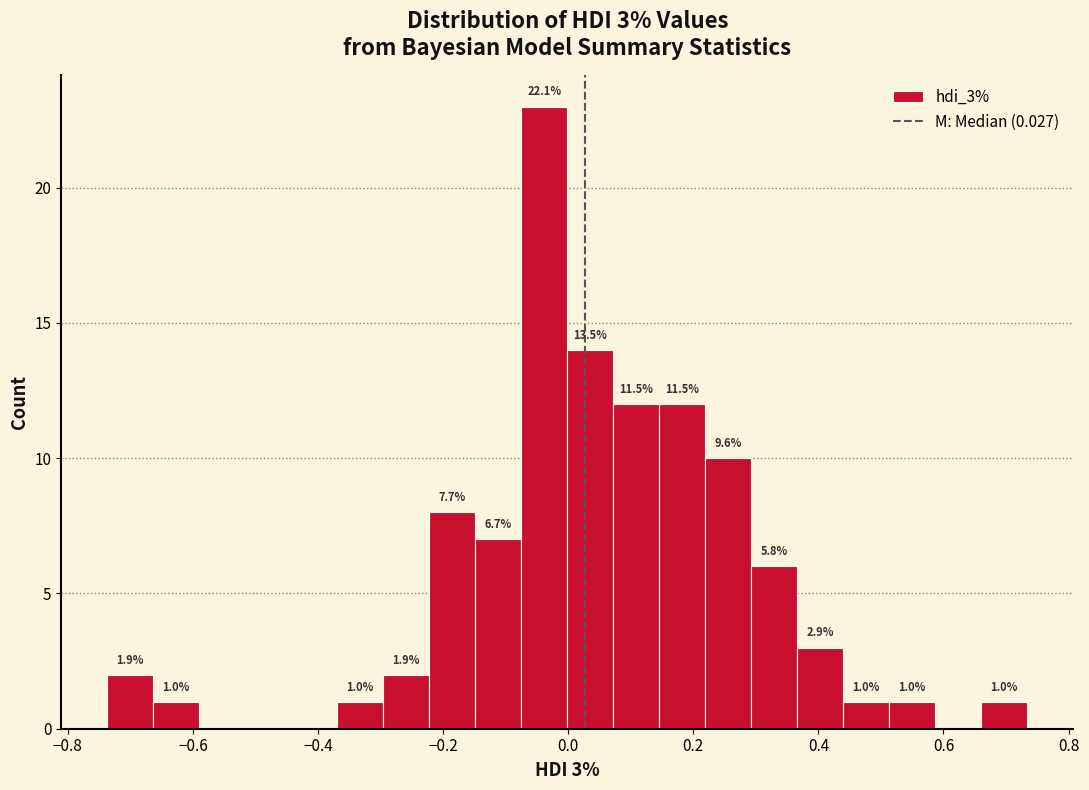

Around what value on the x-axis is the tallest bar? Give the approximate position of its centre, as read against the axis.

-0.04